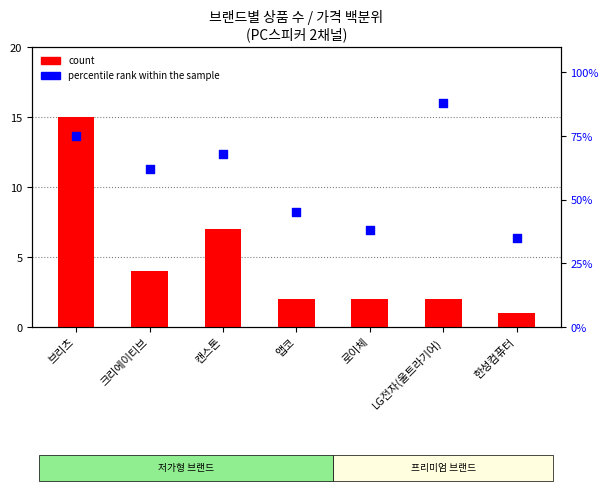

Which series has the largest total across all categories?

percentile rank within the sample